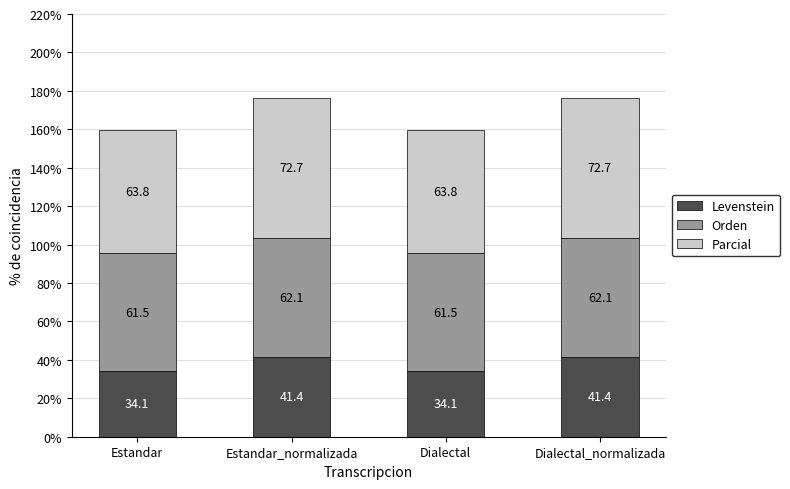

At which label does Levenstein first exceed 41?

Estandar_normalizada